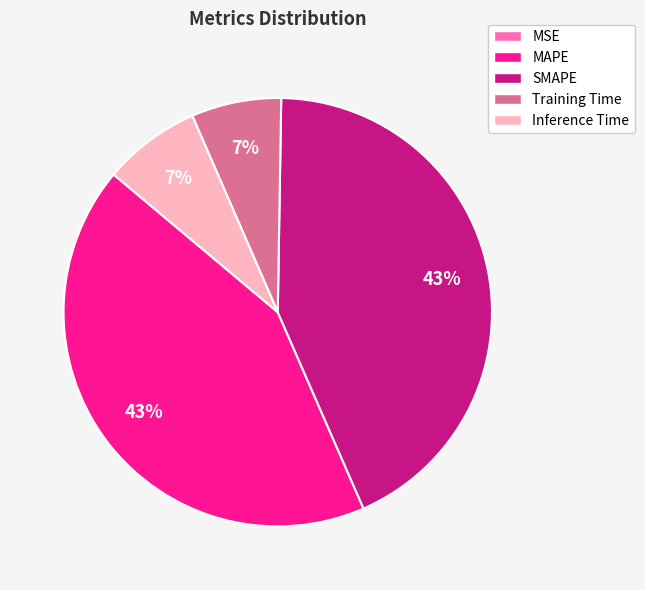

True or false: Training Time accounts for 7% of the total.

True